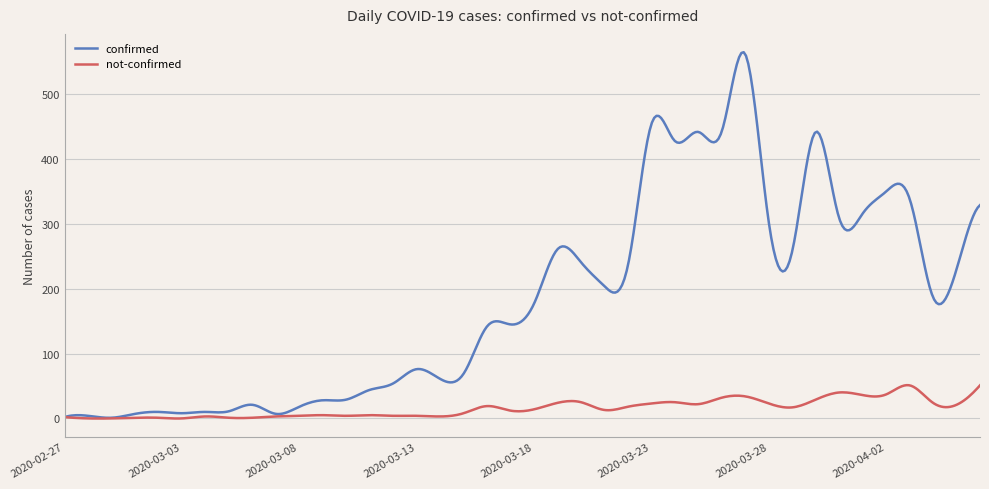

Which series has the widest spread of values?

confirmed